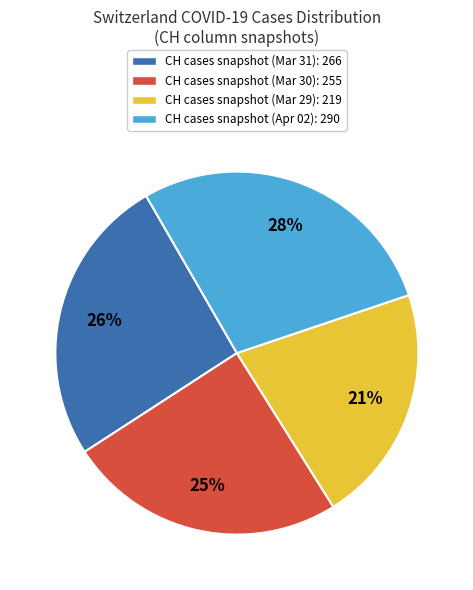

To the nearest percent, what is the difference between the largest and smallest slice percentages?

7%